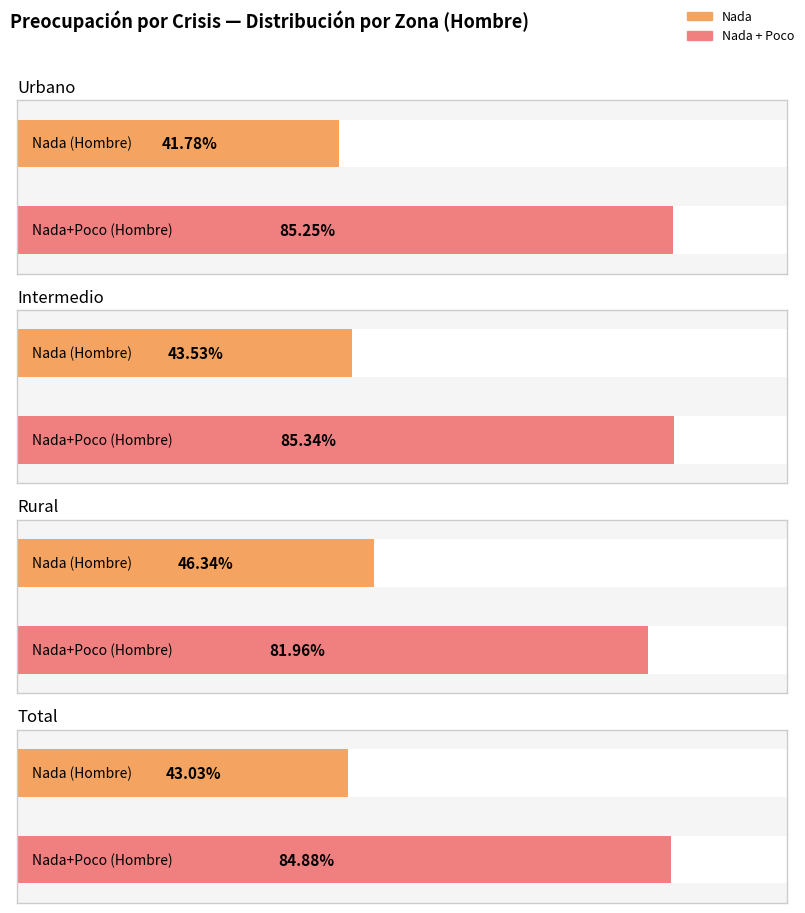

What is the label of the 1st bar from the left?

Urbano